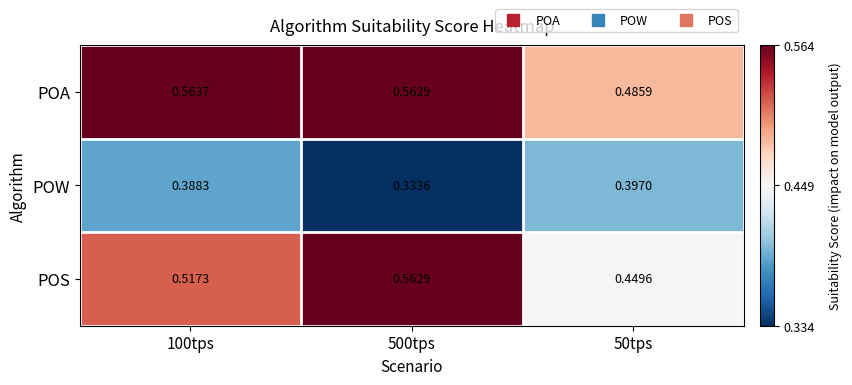

Is the value of POS at 100tps greater than the value of POW at 500tps?

Yes